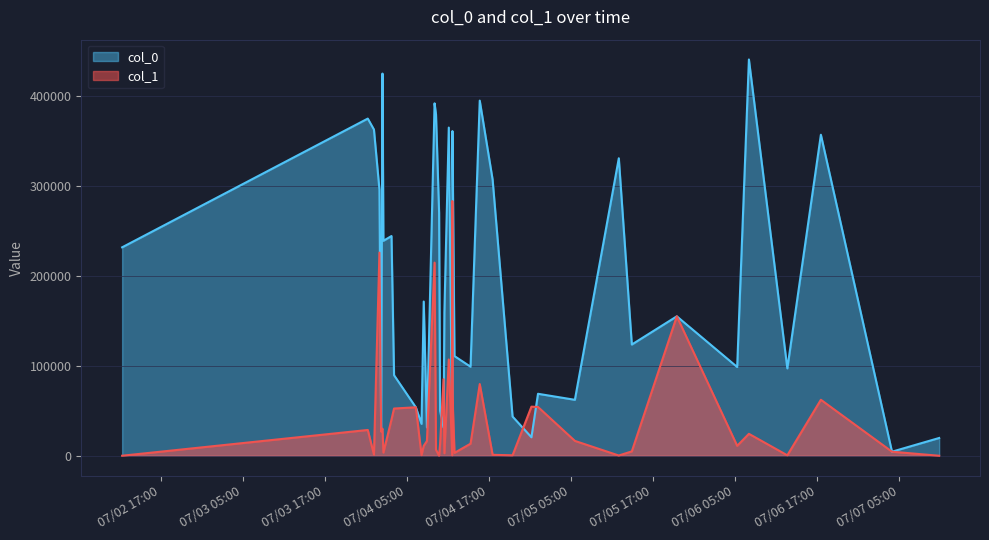

What is the difference between the col_1 values at 2012-07-04 01:15:53 and 2012-07-02 11:23:06?

26756